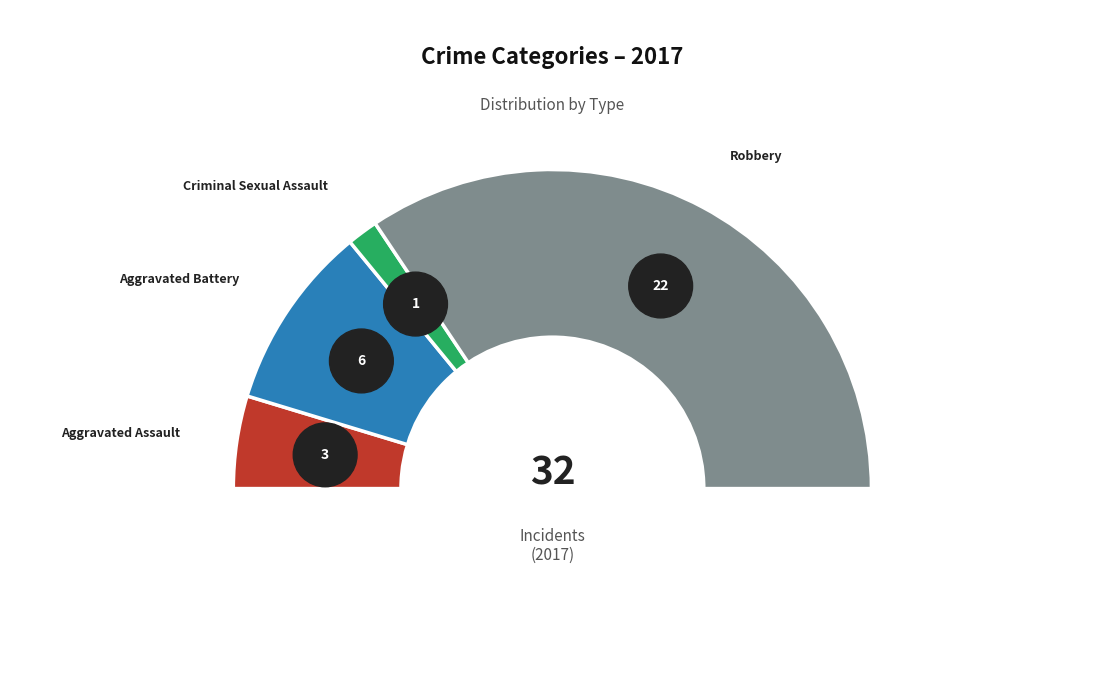

Is Robbery the majority of the pie?

Yes